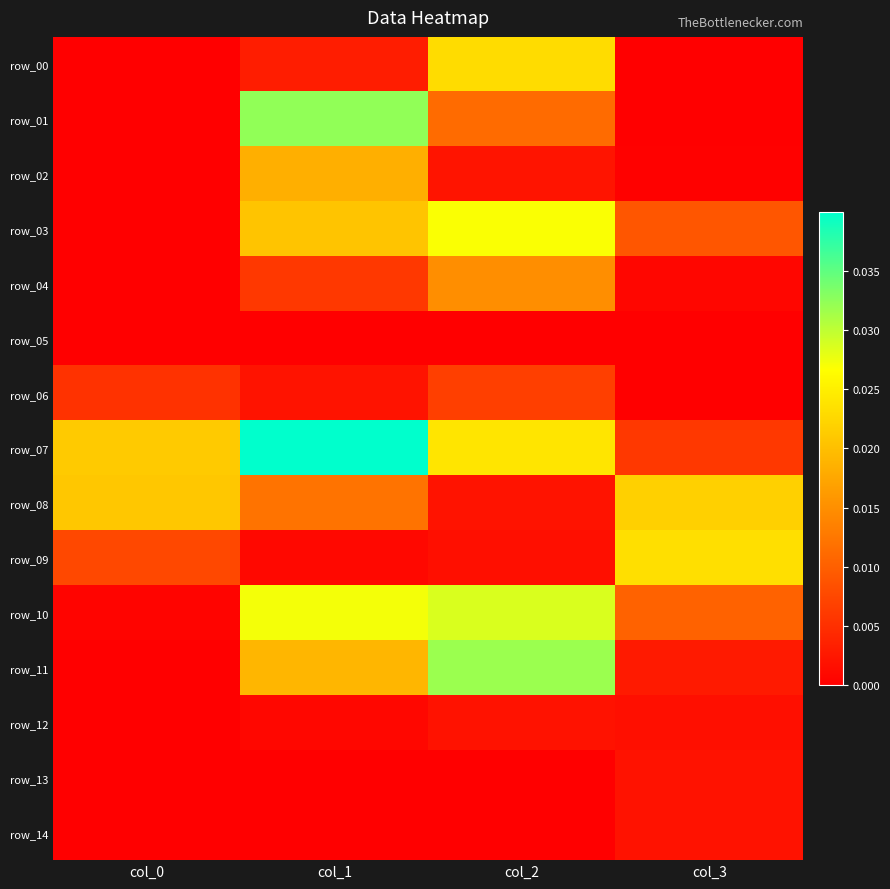

At how many categories does at least one series exceed 0?

4